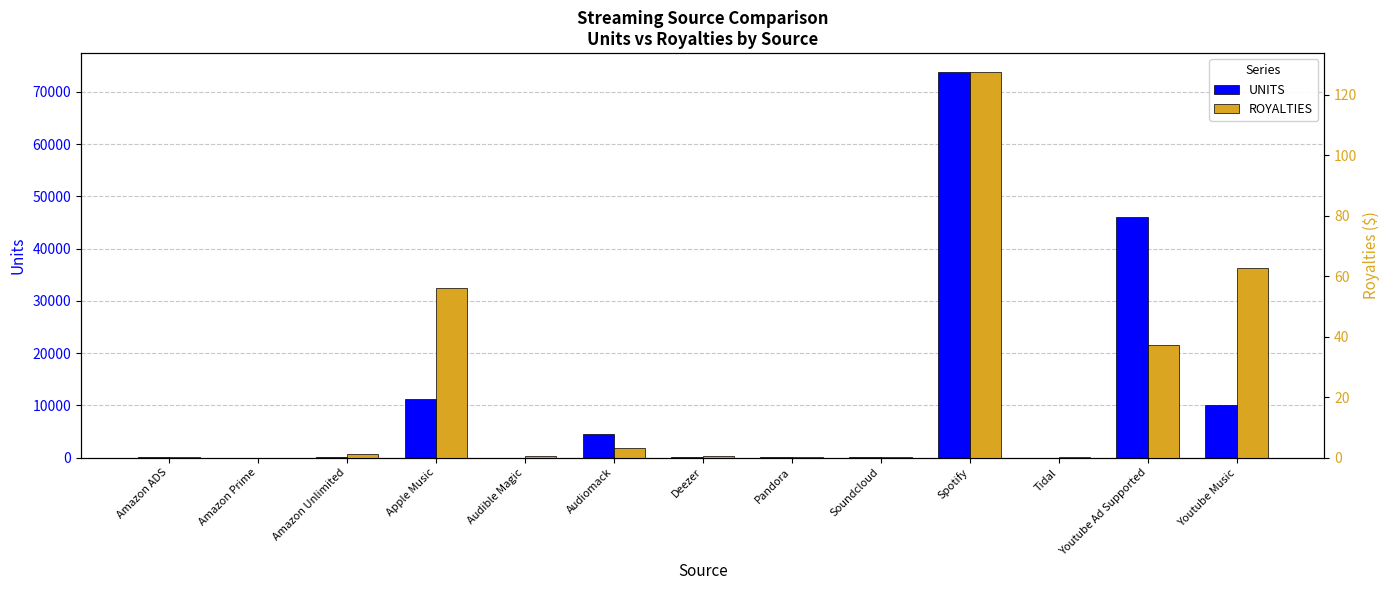

What is the difference between the maximum and minimum values in the ROYALTIES series?

127.4